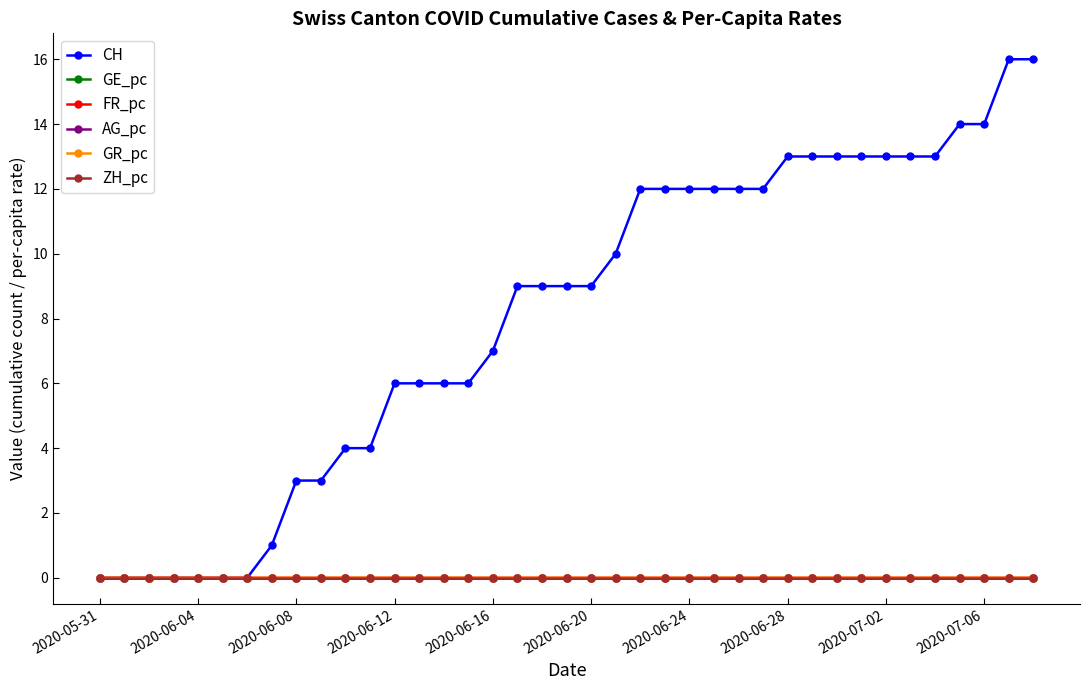

Which series has the widest spread of values?

CH